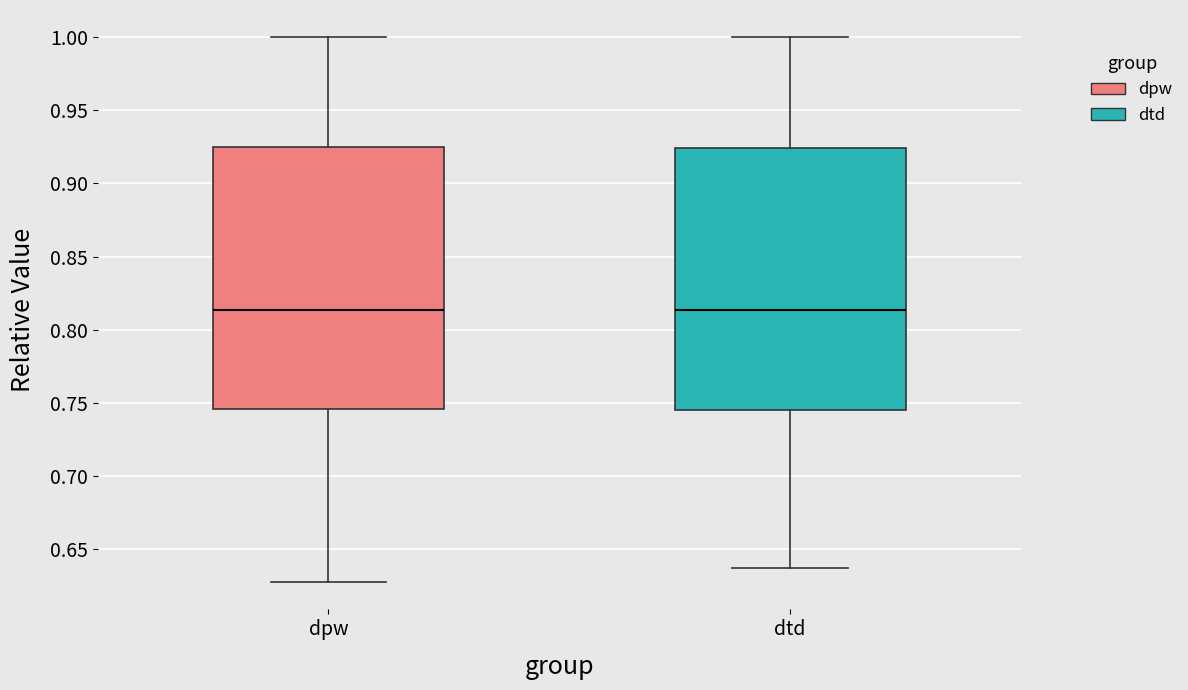

Reading left to right, read every box against the y-axis: the position of its median line, the range the box covers, and the ends of its whiskers. The values are not printed on the chart, so give them approximately, as read against the axis.

dpw: median 0.815, box 0.745 to 0.925, whiskers 0.625 to 1.000
dtd: median 0.815, box 0.745 to 0.925, whiskers 0.635 to 1.000